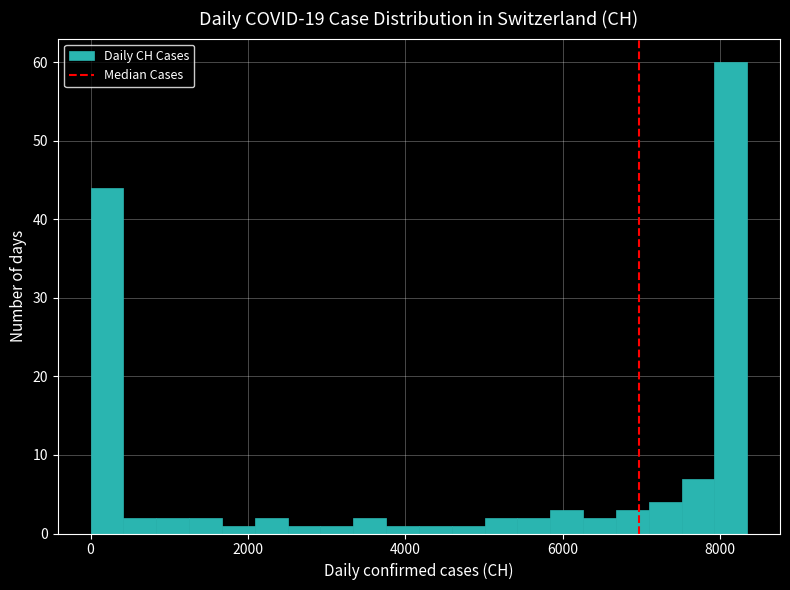

Around what value on the x-axis is the tallest bar? Give the approximate position of its centre, as read against the axis.

8200